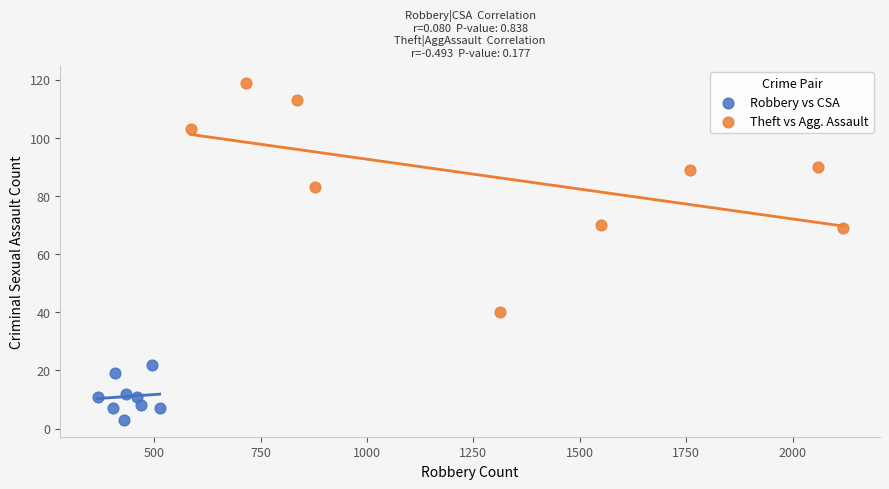

Which series contains the lowest Y value?

Robbery vs CSA